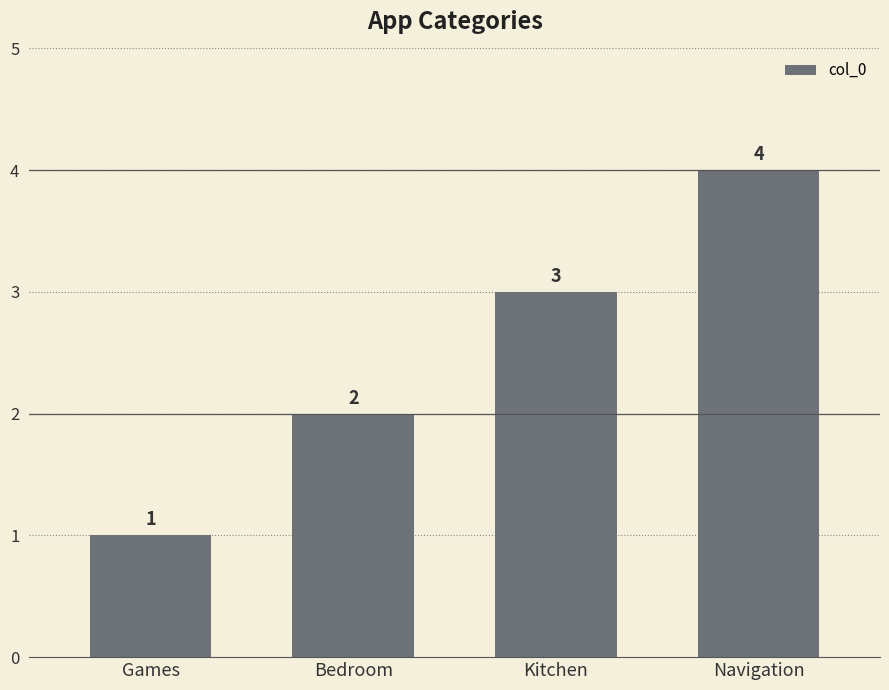

Reading left to right, extract all data points from this chart.

Games=1	Bedroom=2	Kitchen=3	Navigation=4